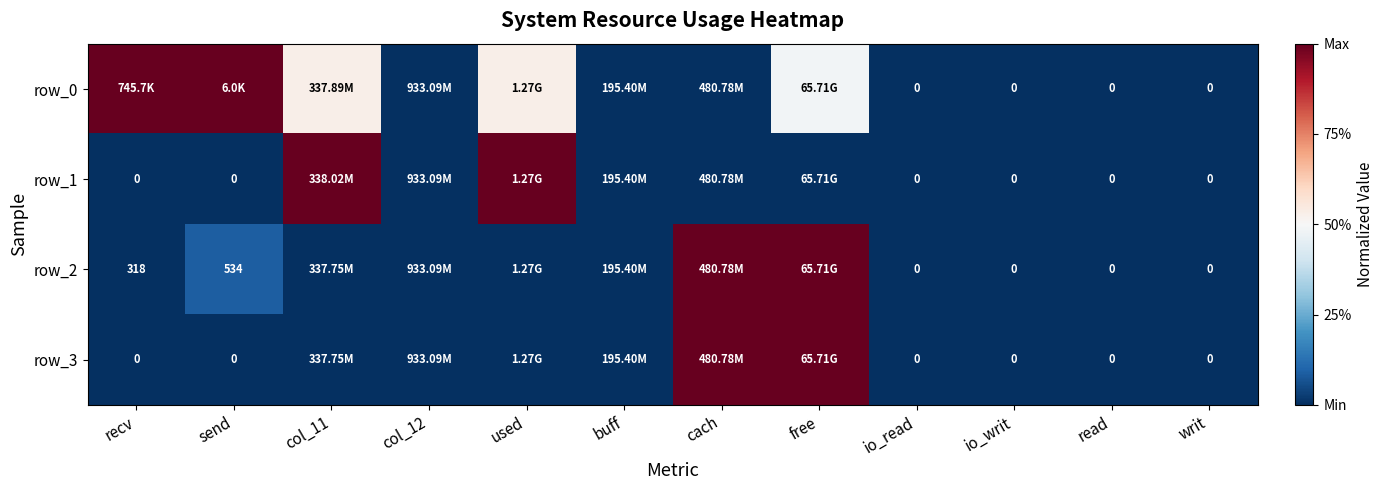

Reading left to right, what are all the values shown in this chart?

row_0: recv=1.0	send=1.0	col_11=0.5	col_12=0.0	used=0.5	buff=0.0	cach=0.0	free=0.5	io_read=0.0	io_writ=0.0	read=0.0	writ=0.0
row_1: recv=0.0	send=0.0	col_11=1.0	col_12=0.0	used=1.0	buff=0.0	cach=0.0	free=0.0	io_read=0.0	io_writ=0.0	read=0.0	writ=0.0
row_2: recv=0.0	send=0.1	col_11=0.0	col_12=0.0	used=0.0	buff=0.0	cach=1.0	free=1.0	io_read=0.0	io_writ=0.0	read=0.0	writ=0.0
row_3: recv=0.0	send=0.0	col_11=0.0	col_12=0.0	used=0.0	buff=0.0	cach=1.0	free=1.0	io_read=0.0	io_writ=0.0	read=0.0	writ=0.0